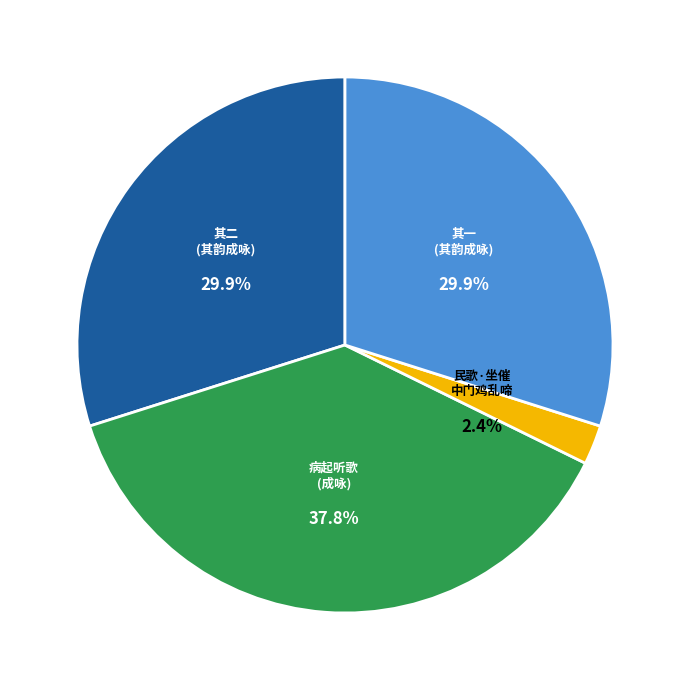

Is the sum of 病起听歌坐中约以茶赏适仁常寄诗相讯即用其韵成咏 其二 and 民歌·坐催中门鸡乱啼 greater than half?

No